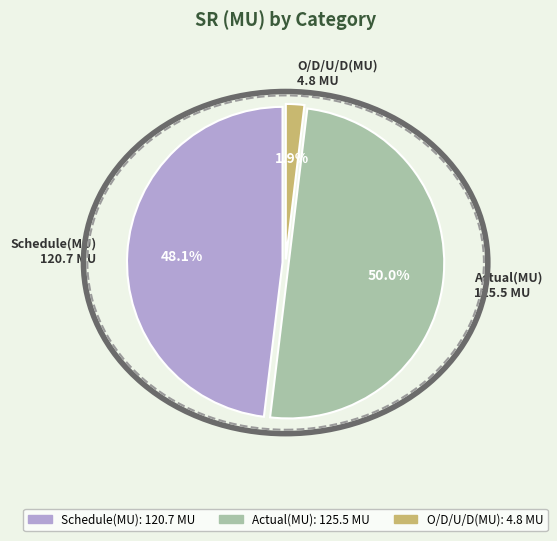

How many slices are in this pie chart?

3